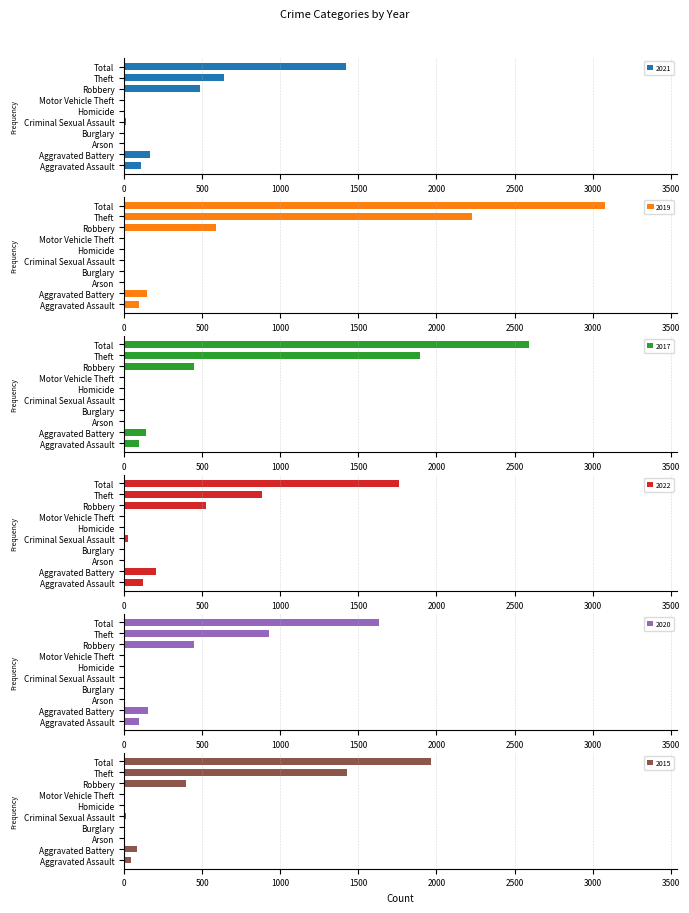

Which series has the largest total across all categories?

2019